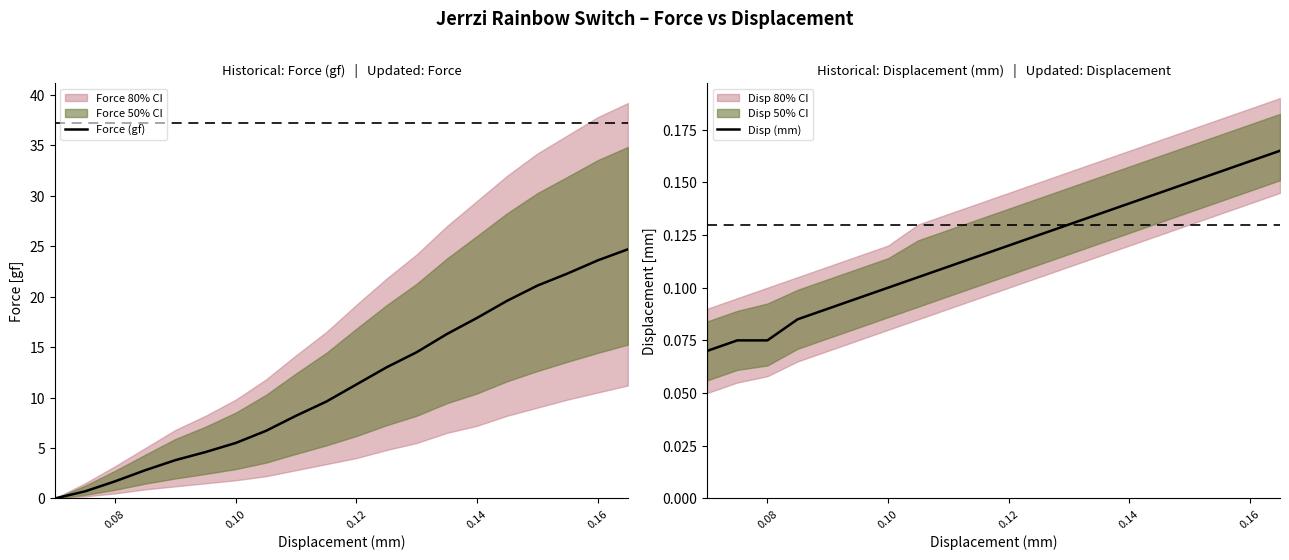

Reading left to right, what are all the values shown in this chart?

Force (gf): 0.0	0.7	1.7	2.8	3.8	4.6	5.5	6.7	8.2	9.6	11.3	13.0	14.5	16.3	17.9	19.6	21.1	22.3	23.6	24.7
Disp (mm): 0.1	0.1	0.1	0.1	0.1	0.1	0.1	0.1	0.1	0.1	0.1	0.1	0.1	0.1	0.1	0.1	0.1	0.2	0.2	0.2